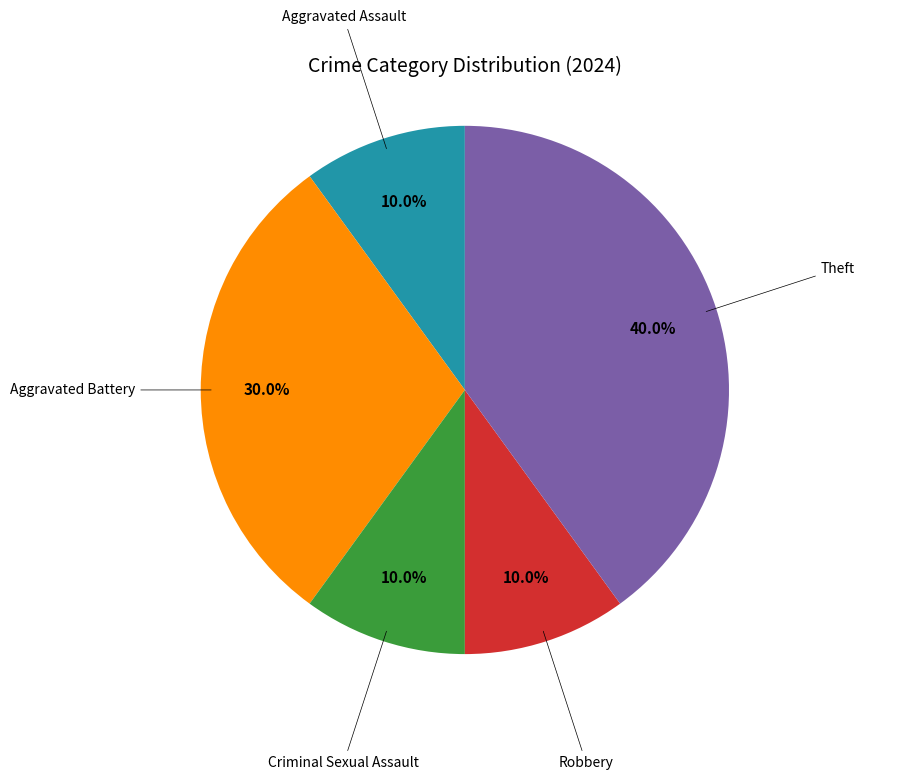

Is there any slice that represents more than half of the pie?

No